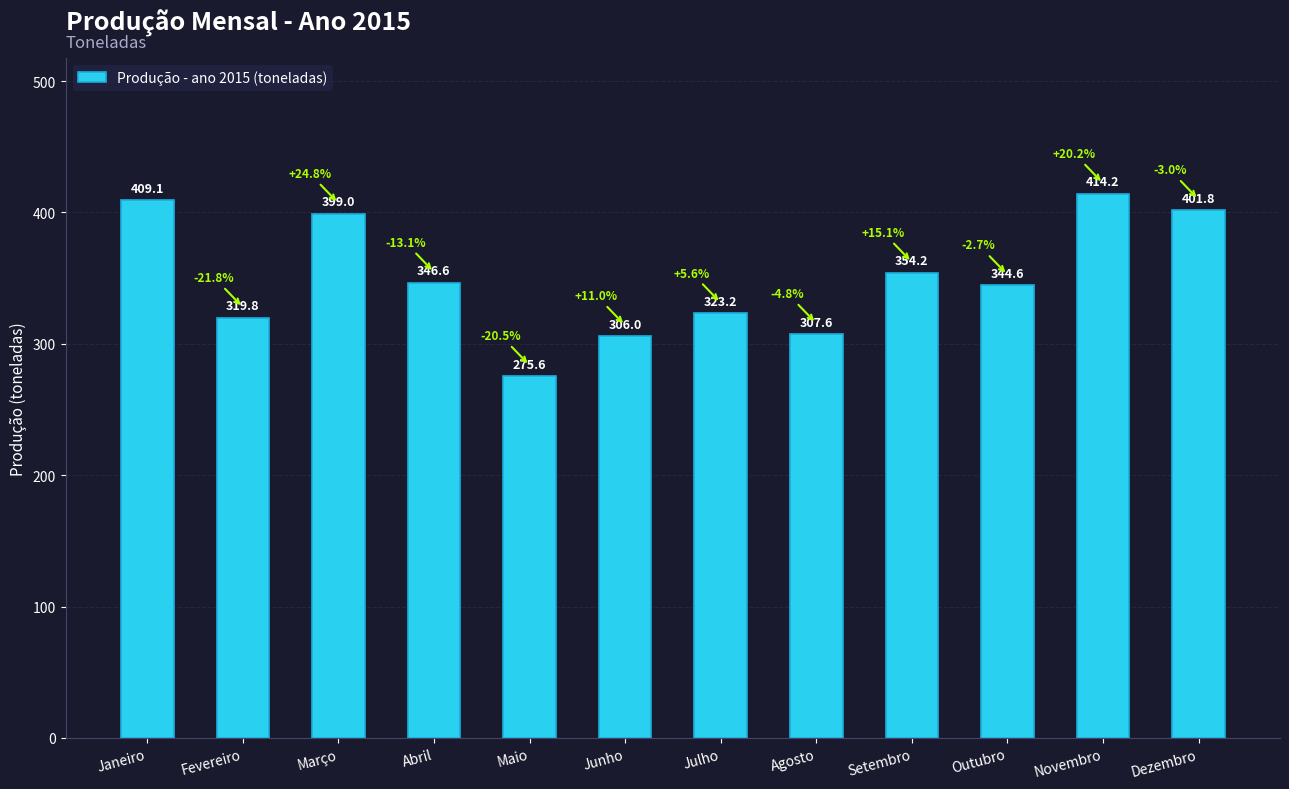

Approximately how many times larger is the value at Abril compared to Outubro?

1.0